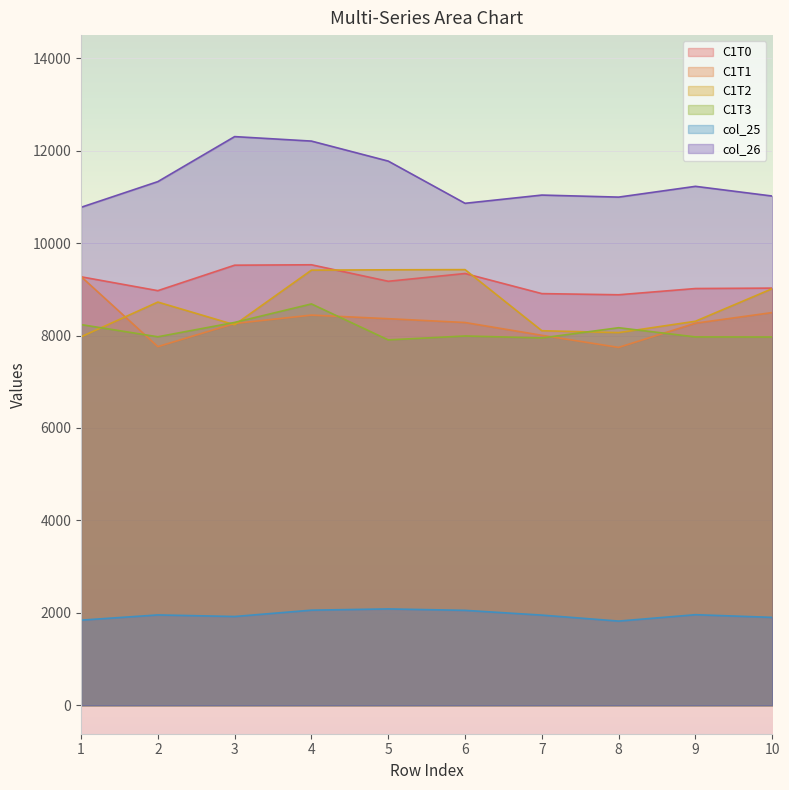

Count the number of categories in the chart.

10